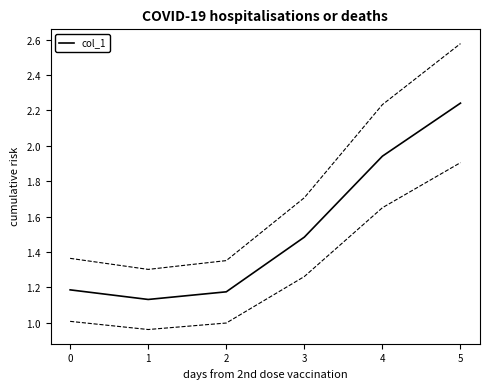

What is the ratio of the value at 1 to the value at 2?

1.0